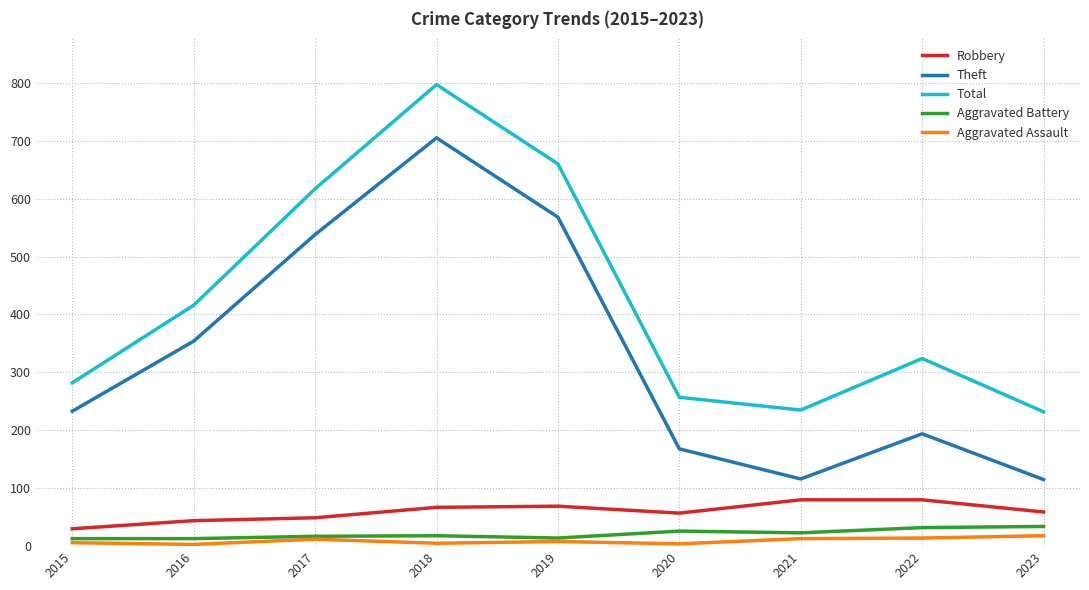

Which series has the largest range (max minus min)?

Theft